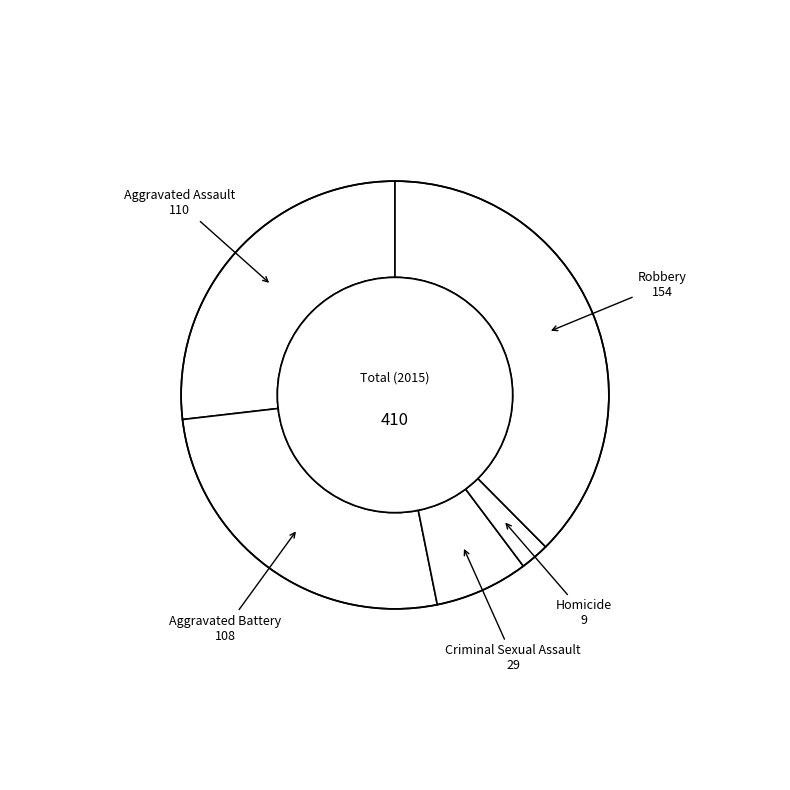

How many slices are in this pie chart?

5